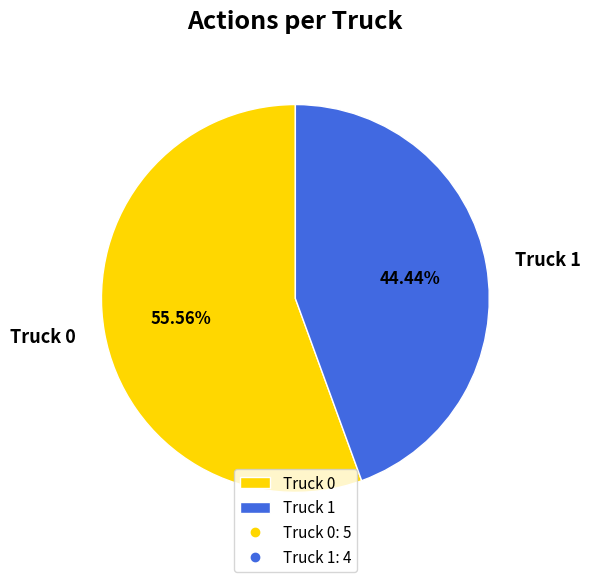

Which has a higher value, Truck 0 or Truck 1?

Truck 0